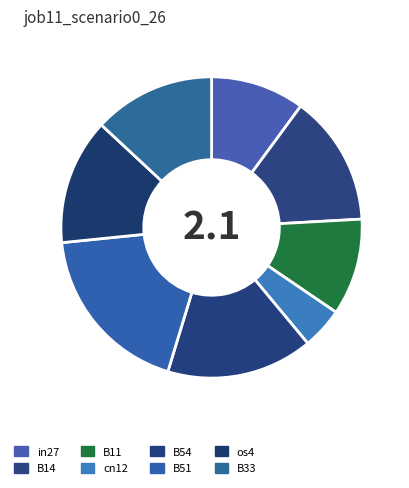

Which slice is the largest?

B51